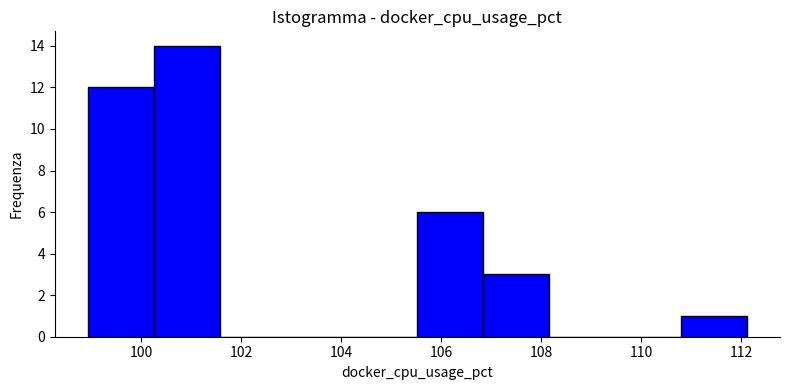

Reading left to right, transcribe this chart: for each bar, give the range it covers on the x-axis and its height. Neither the bar edges nor the heights are printed on the chart, so give them approximately, as read against the axes.

99.0 to 100.2: 12
100.2 to 101.6: 14
101.6 to 102.8: 0
102.8 to 104.2: 0
104.2 to 105.6: 0
105.6 to 106.8: 6
106.8 to 108.2: 3
108.2 to 109.4: 0
109.4 to 110.8: 0
110.8 to 112.2: 1